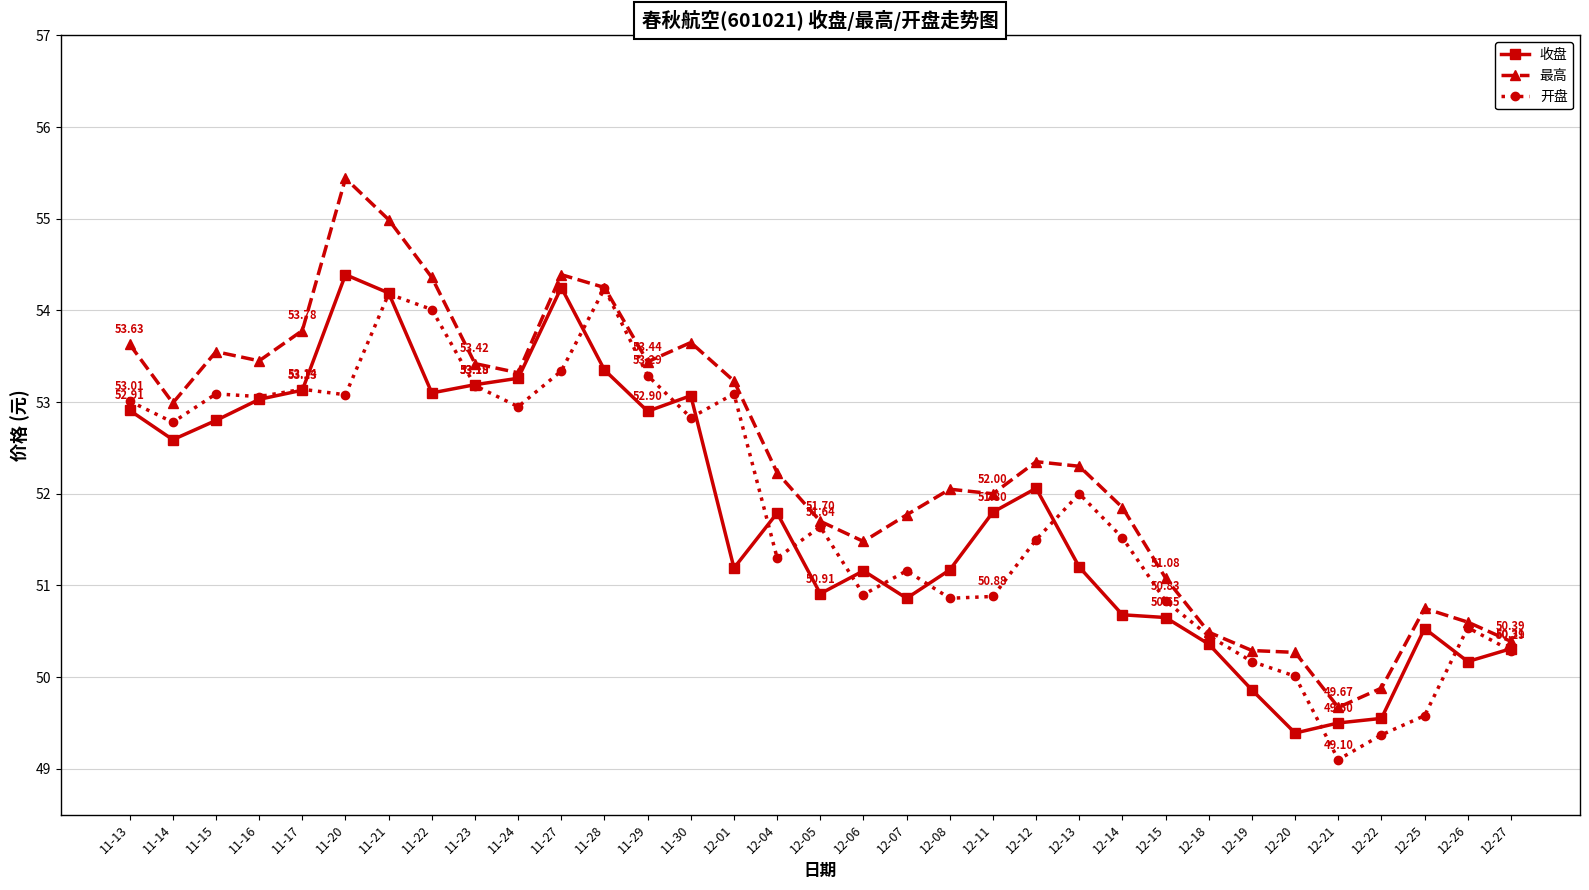

What position from the left is 12-12?

22